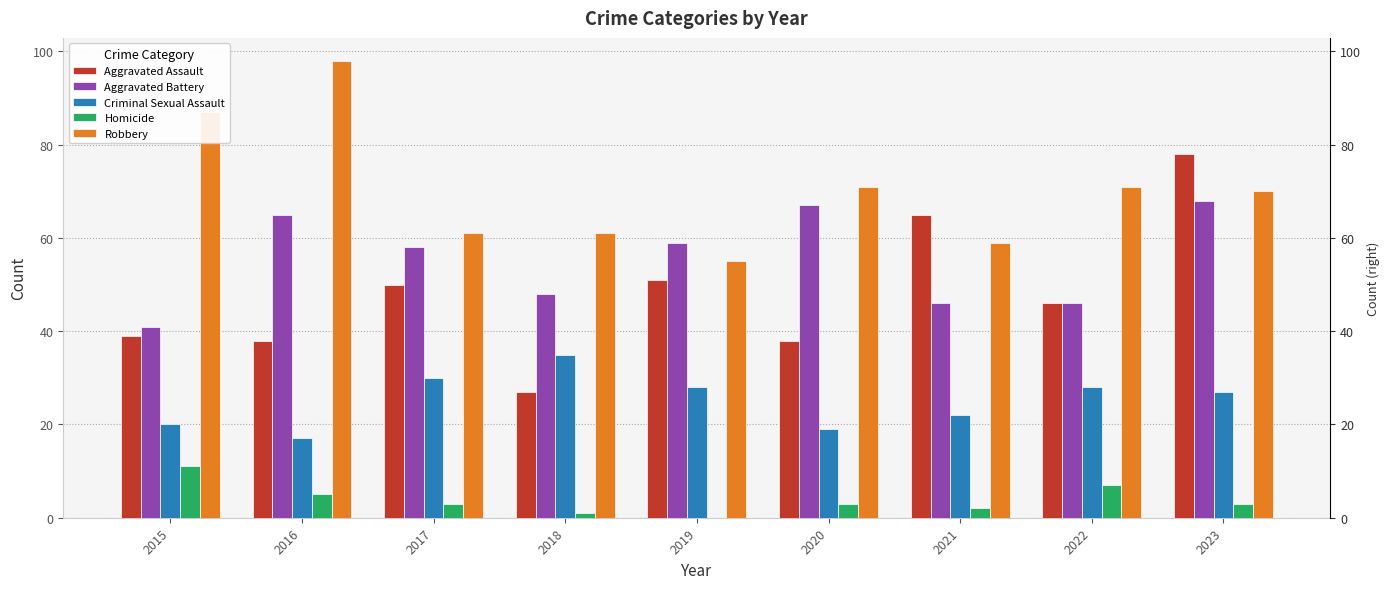

What is the total value across all series at 2022?

198